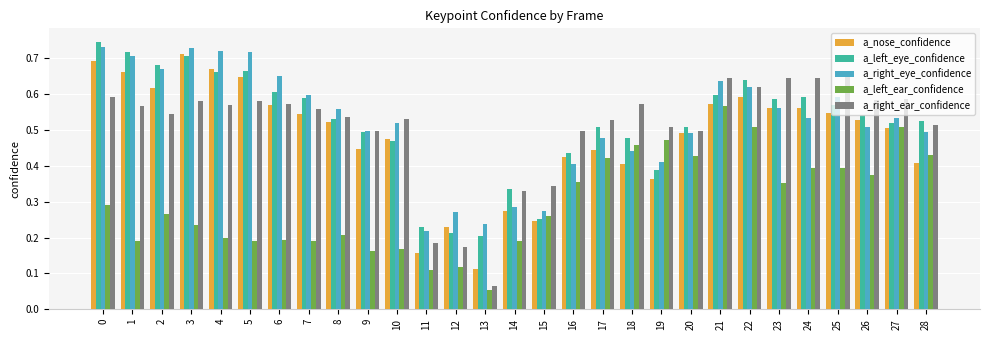

What is the sum of the a_right_ear_confidence values at 17 and 10?

1.1